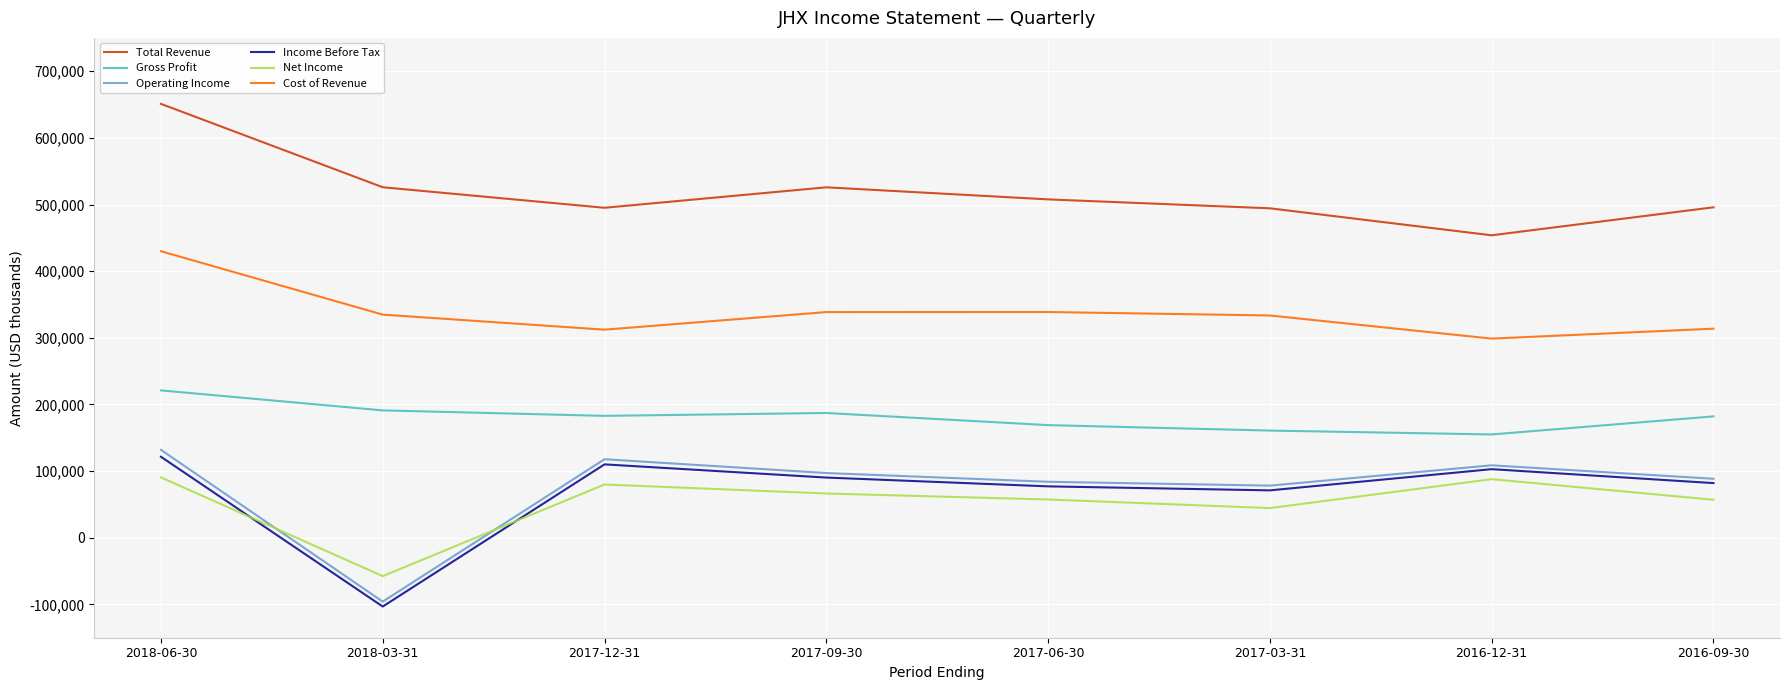

True or false: Operating Income and Gross Profit cross at least once.

False